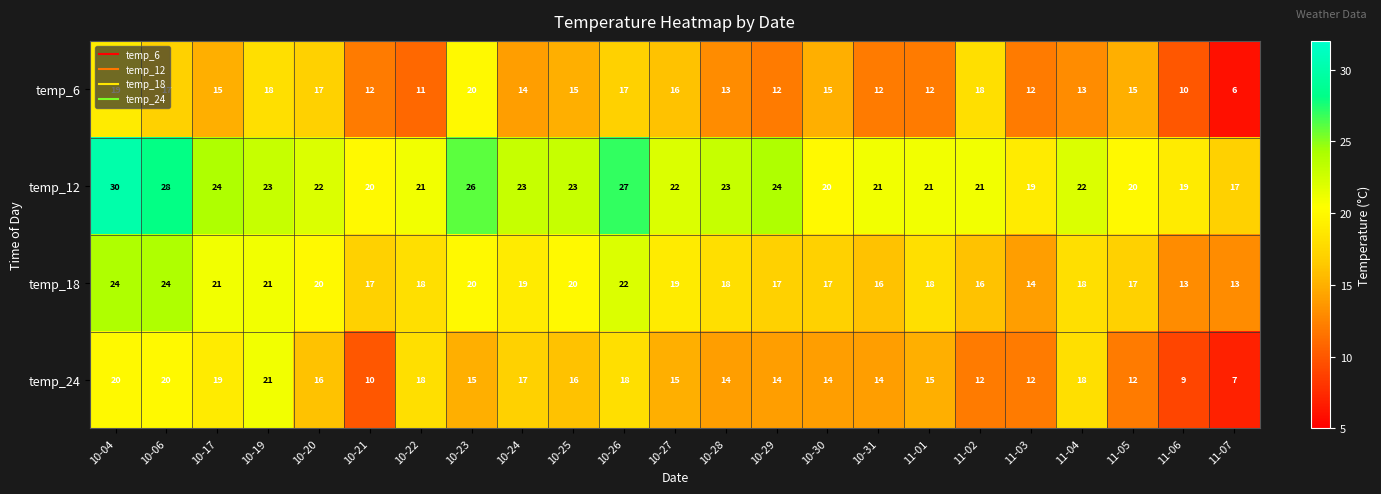

Which label corresponds to the largest value in the chart?

10-04